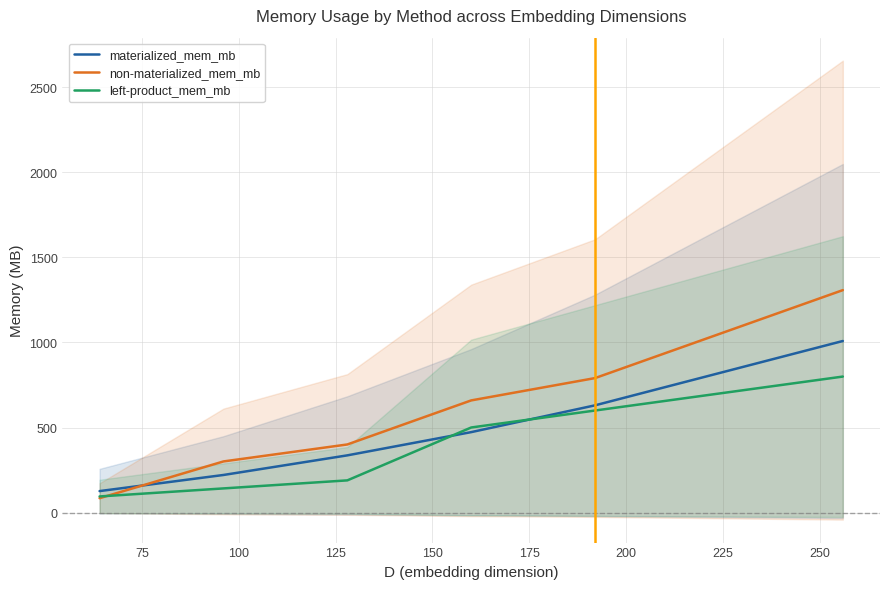

List the series in order of their peak value, highest first.

non-materialized_mem_mb, materialized_mem_mb, left-product_mem_mb